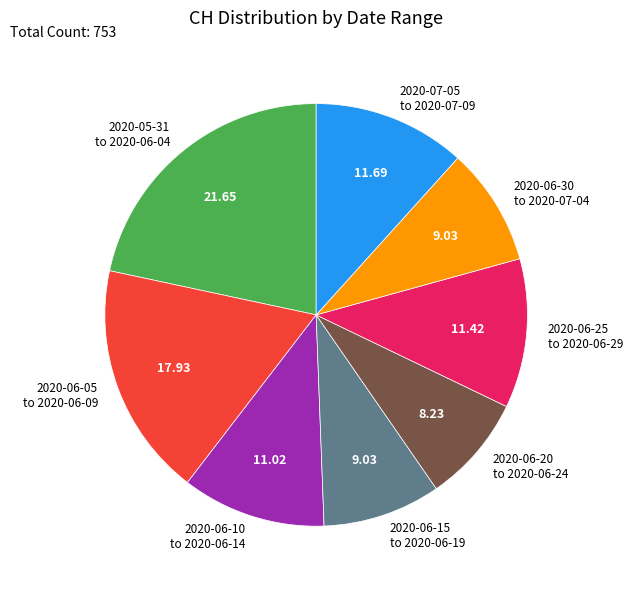

Does any single category account for the majority?

No